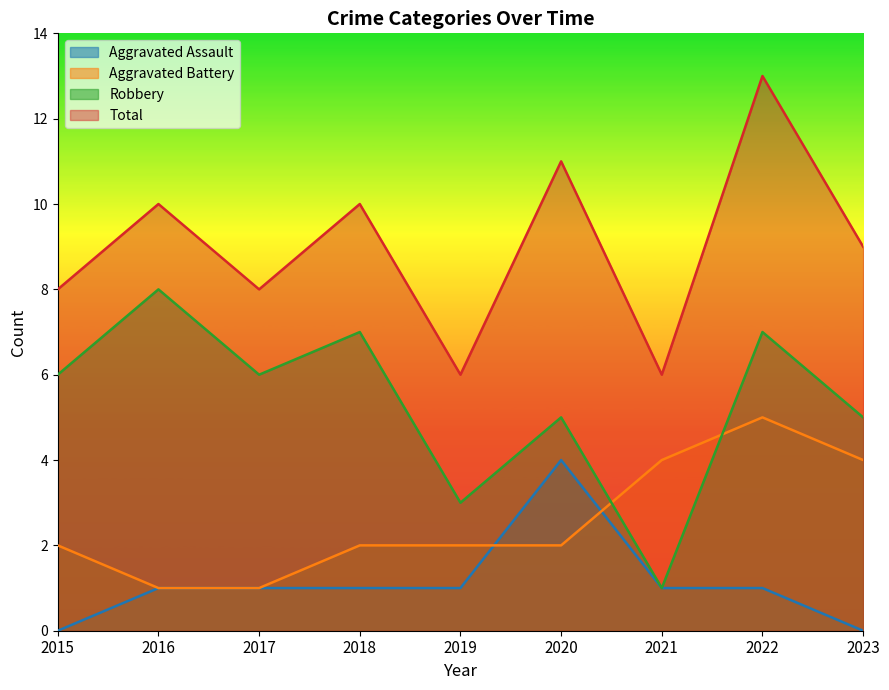

Where is the first local maximum for Aggravated Battery?

2022